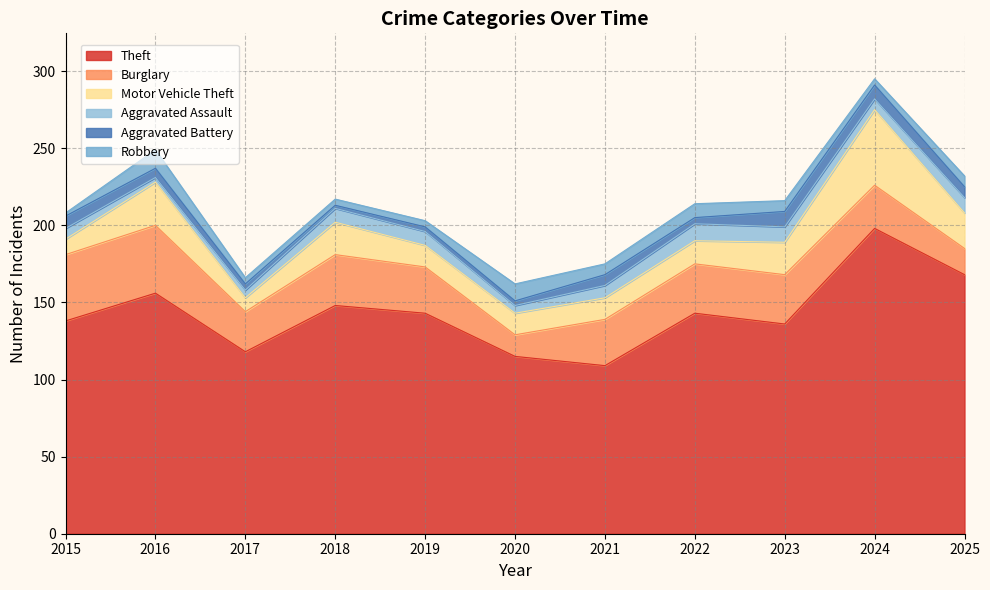

True or false: Aggravated Battery and Burglary cross at least once.

False